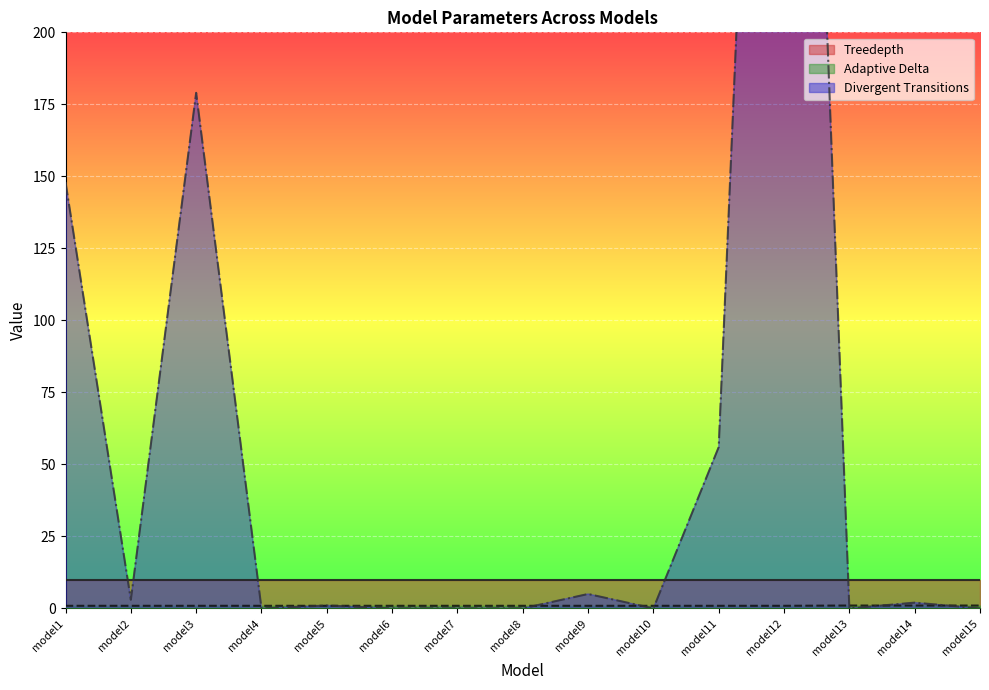

At which label is Adaptive Delta closest to 0?

model1